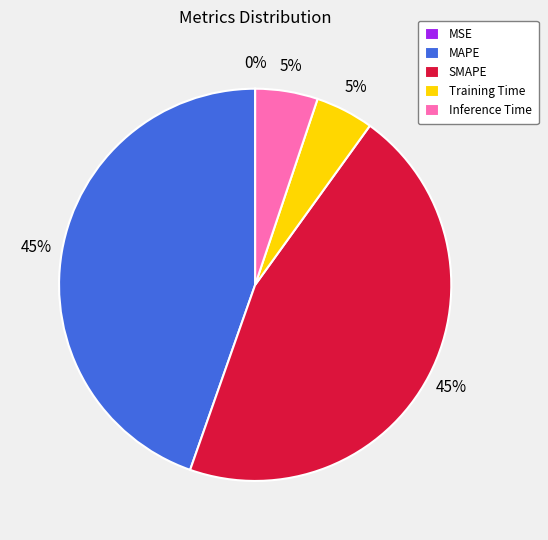

Which has a higher value, SMAPE or Training Time?

SMAPE